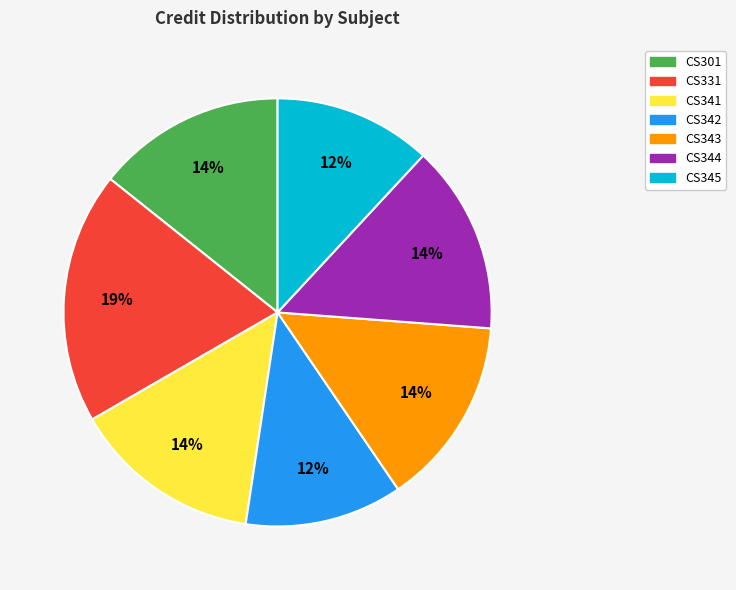

Which has a higher value, CS342 or CS341?

CS341